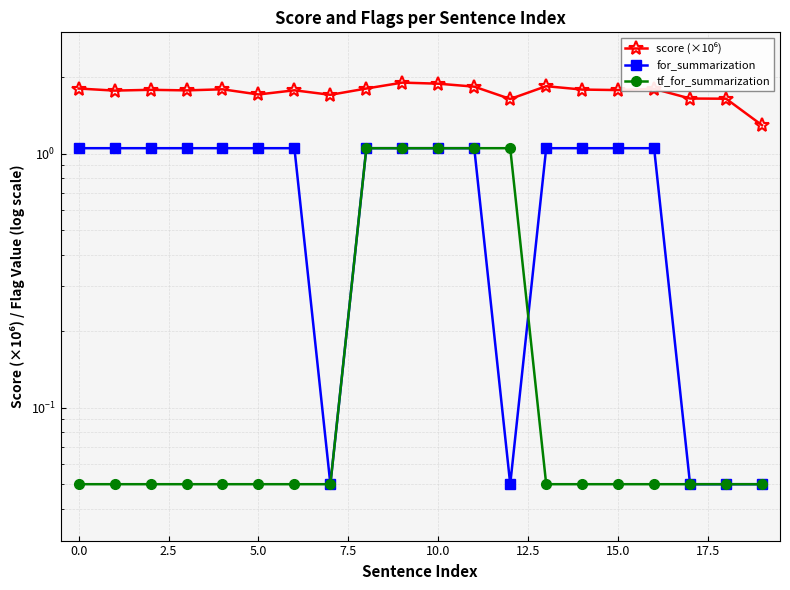

How many distinct data groups are displayed?

3